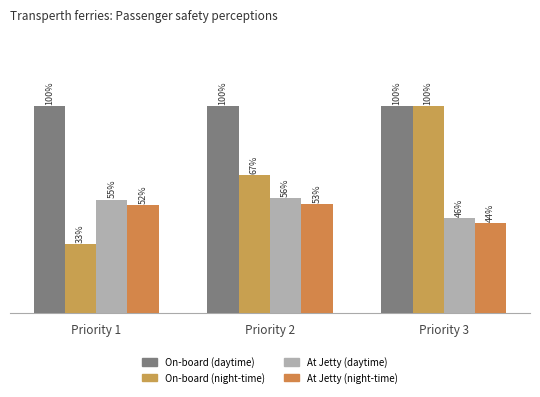

Is the value of At Jetty (night-time) at Priority 1 greater than the value of On-board (night-time) at Priority 2?

No